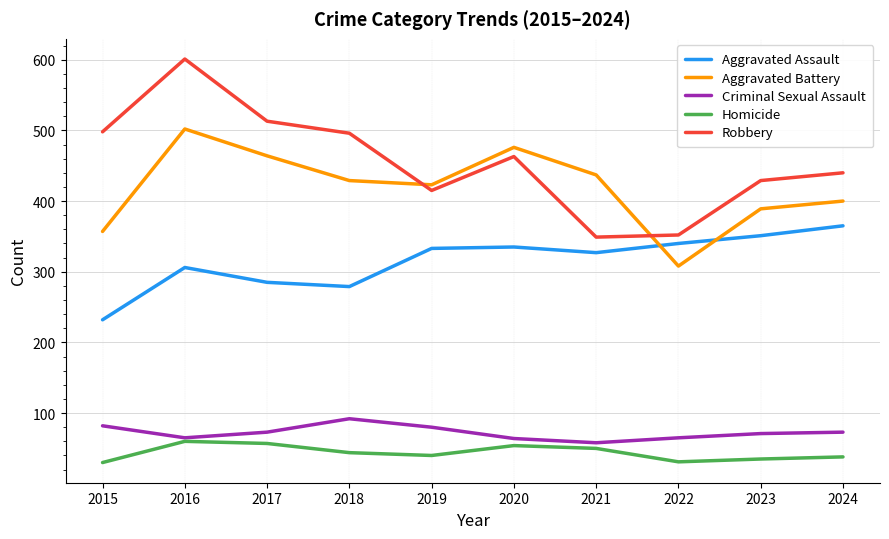

What is the smallest value displayed?

30